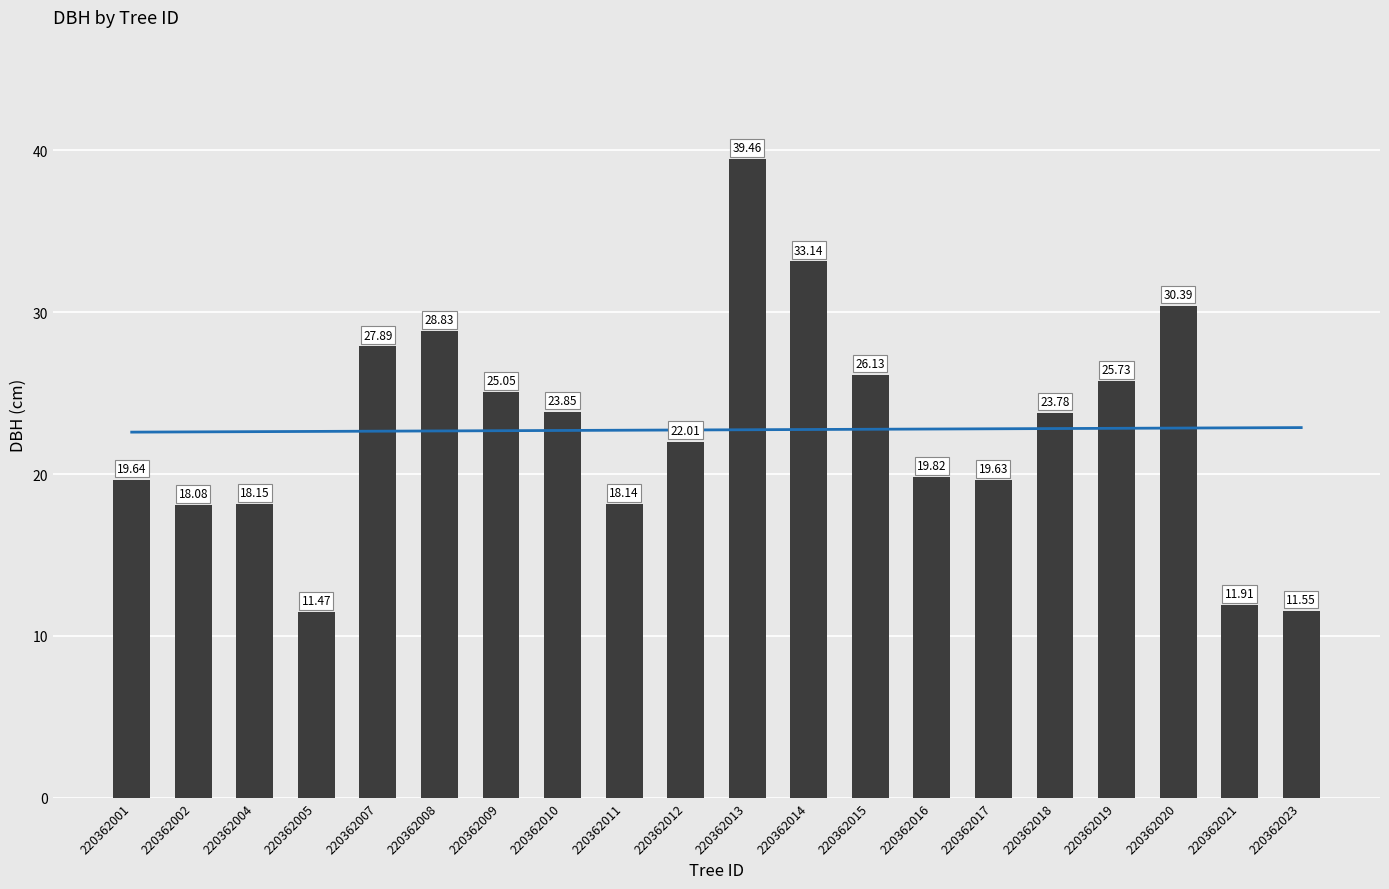

What is the ratio of the value at 220362015 to the value at 220362023?

2.3